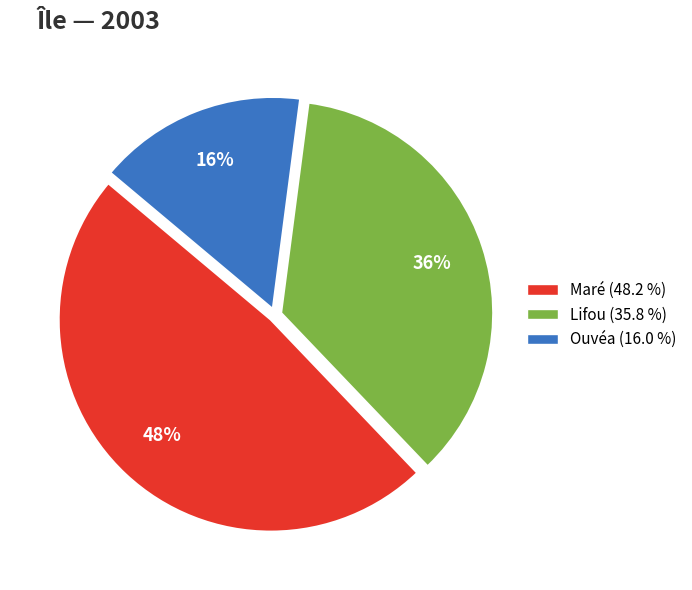

Is there any slice that represents more than half of the pie?

No